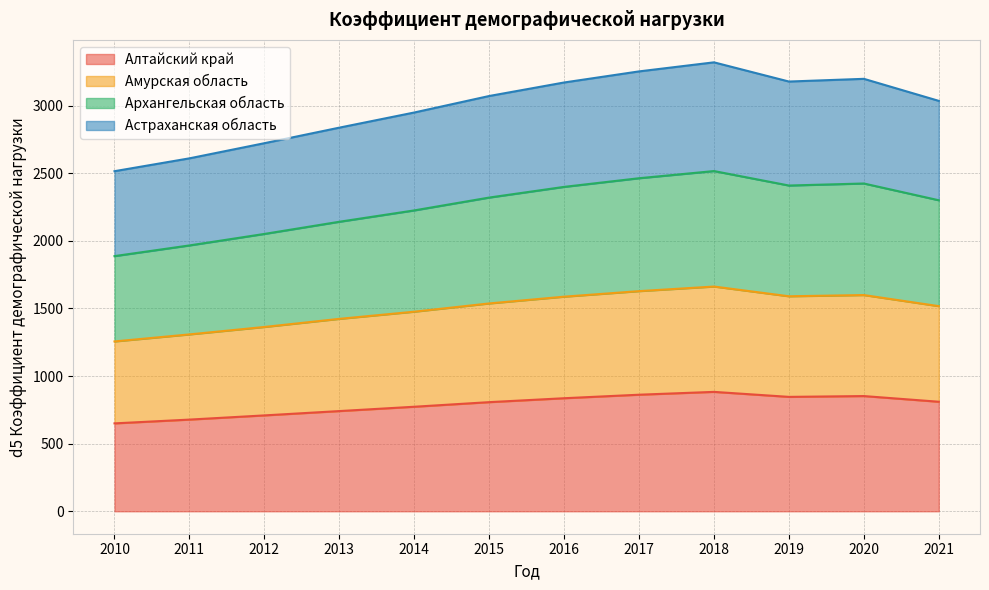

True or false: Астраханская область and Архангельская область intersect in this chart.

False